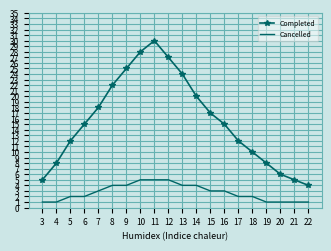

Is it true that Completed equals 16 at 5?

False